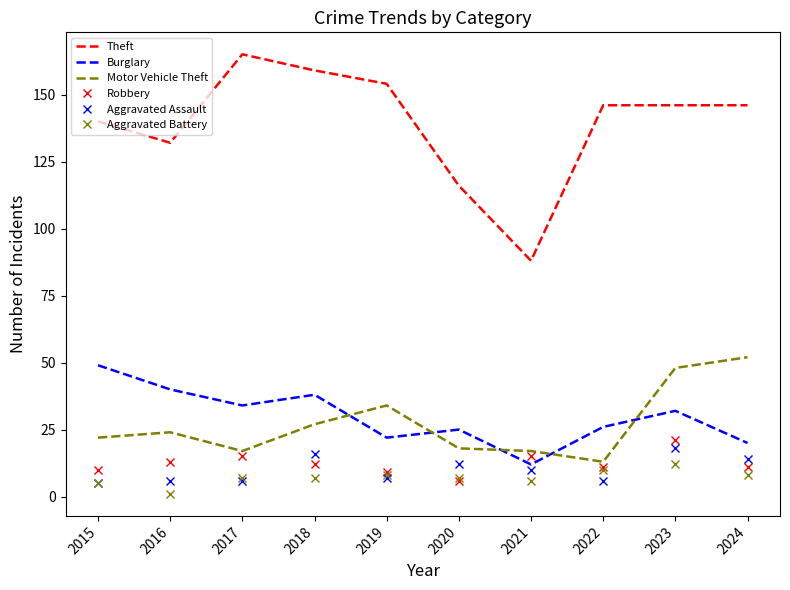

What is the sum of all Aggravated Assault values?

100